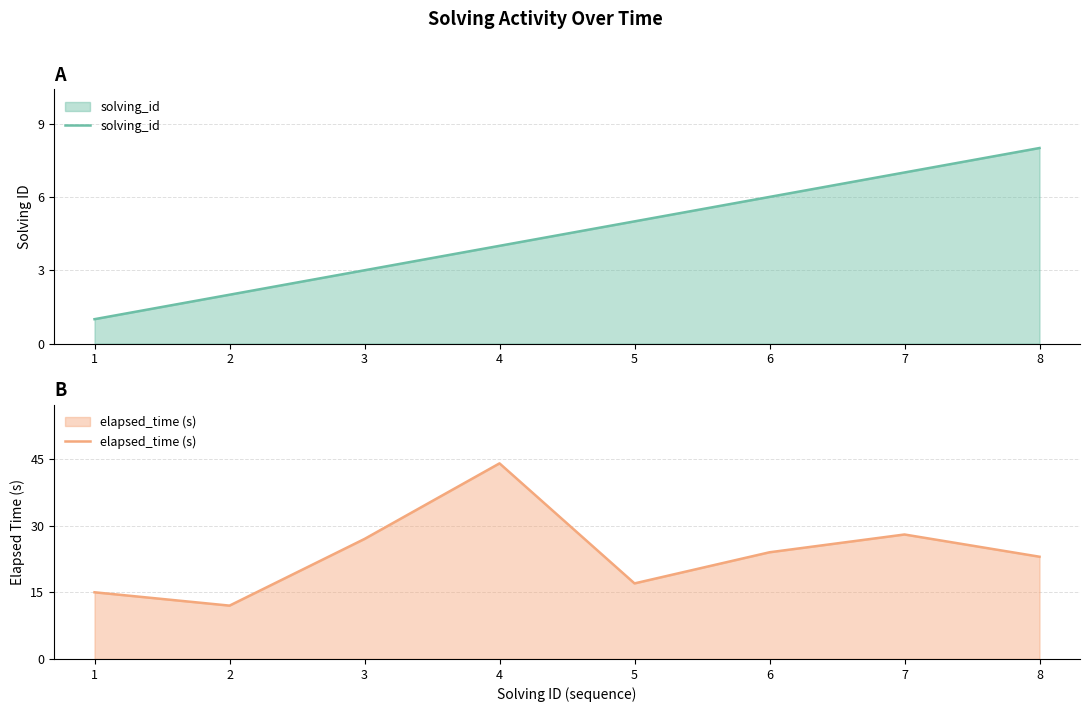

True or false: elapsed_time (s) and solving_id cross at least once.

False